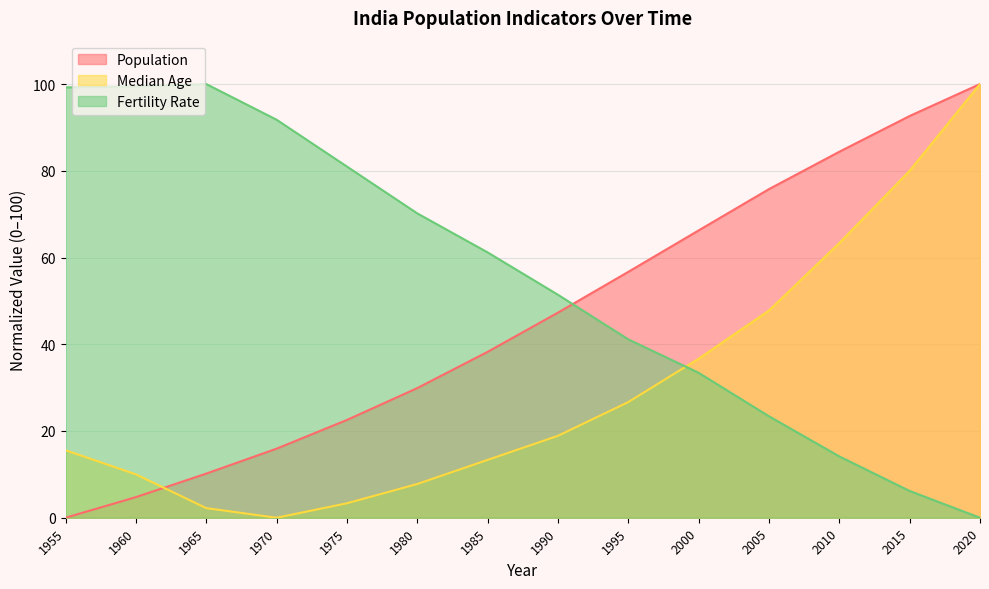

Between which two adjacent categories do Fertility Rate and Median Age first intersect?

1995 and 2000